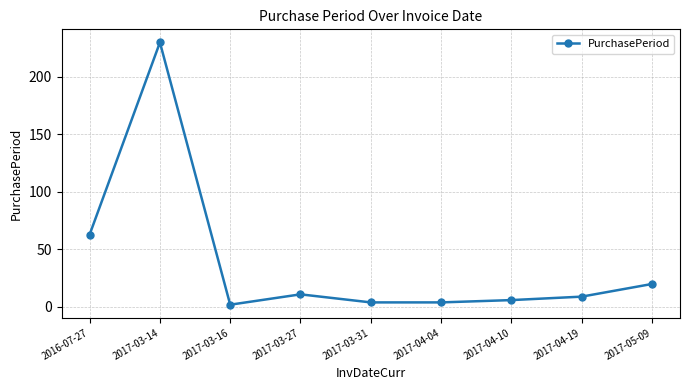

What is the change in value from 2017-03-16 to 2017-05-09?

+18